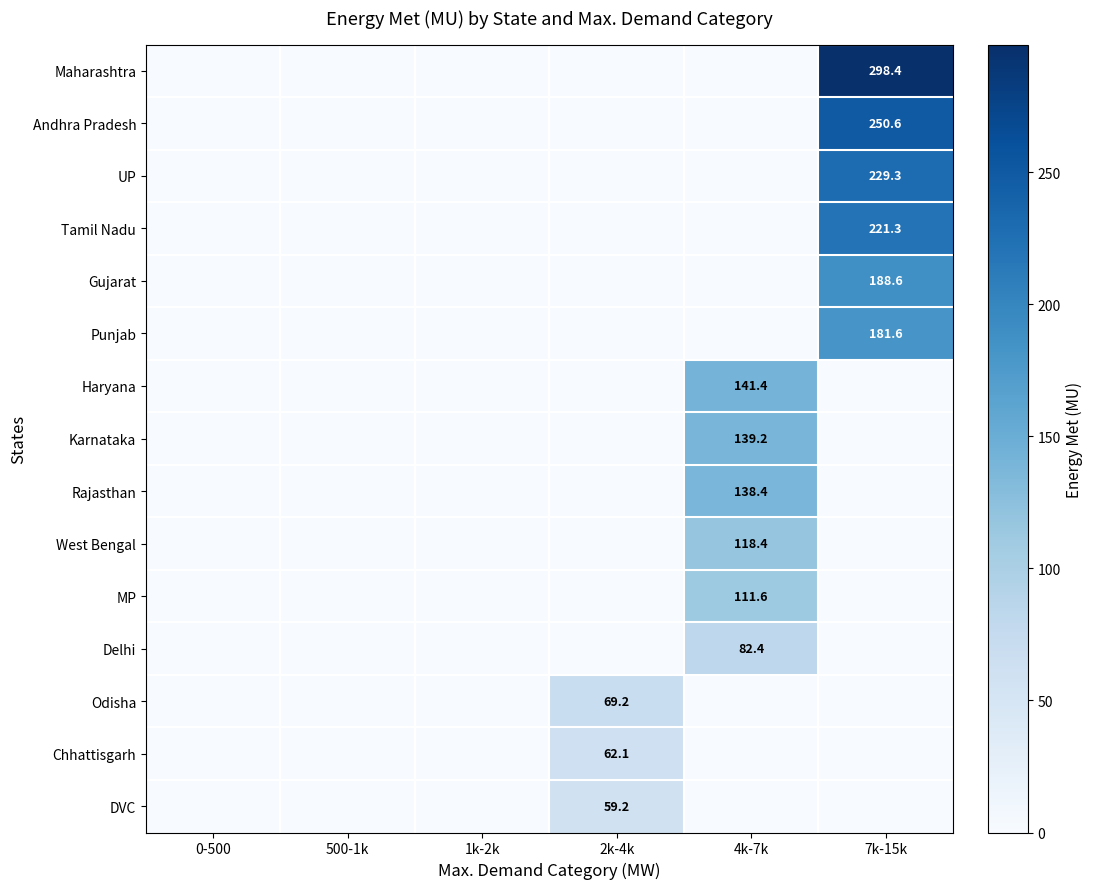

Is it true that Tamil Nadu equals 330.9 at 7k-15k?

False